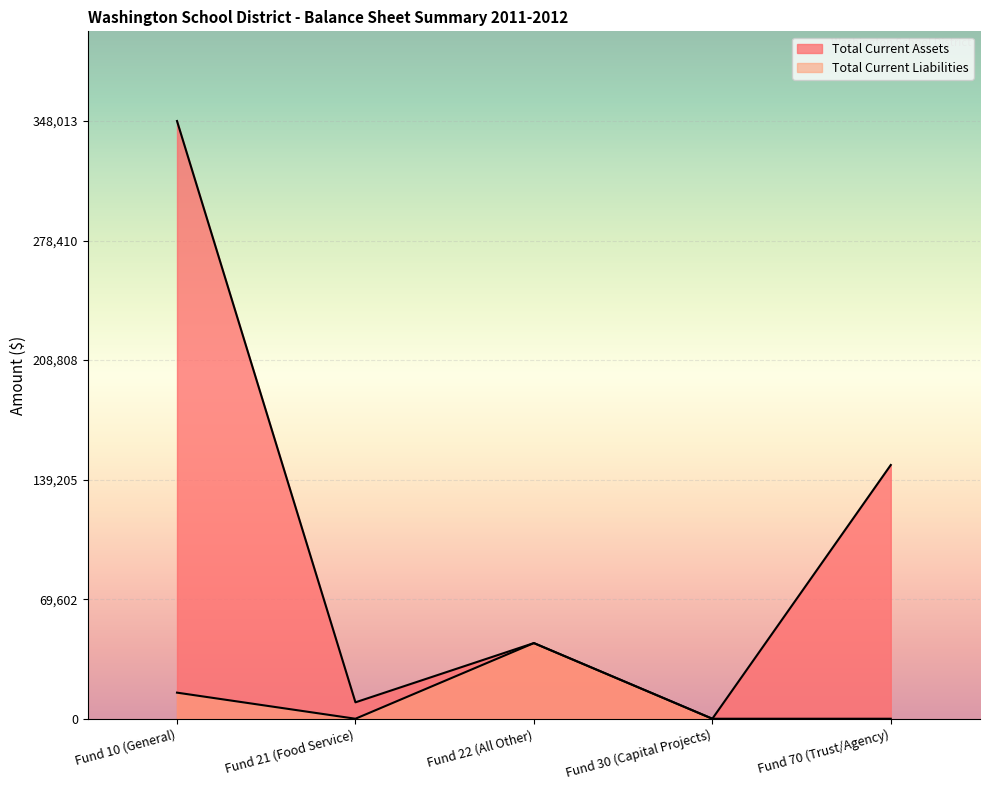

Which category has the lowest value in the Total Current Liabilities series?

Fund 21 (Food Service)